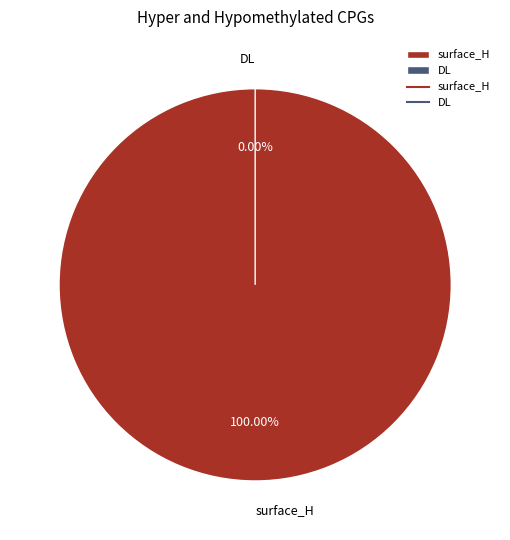

Between surface_H and DL, which is larger?

surface_H